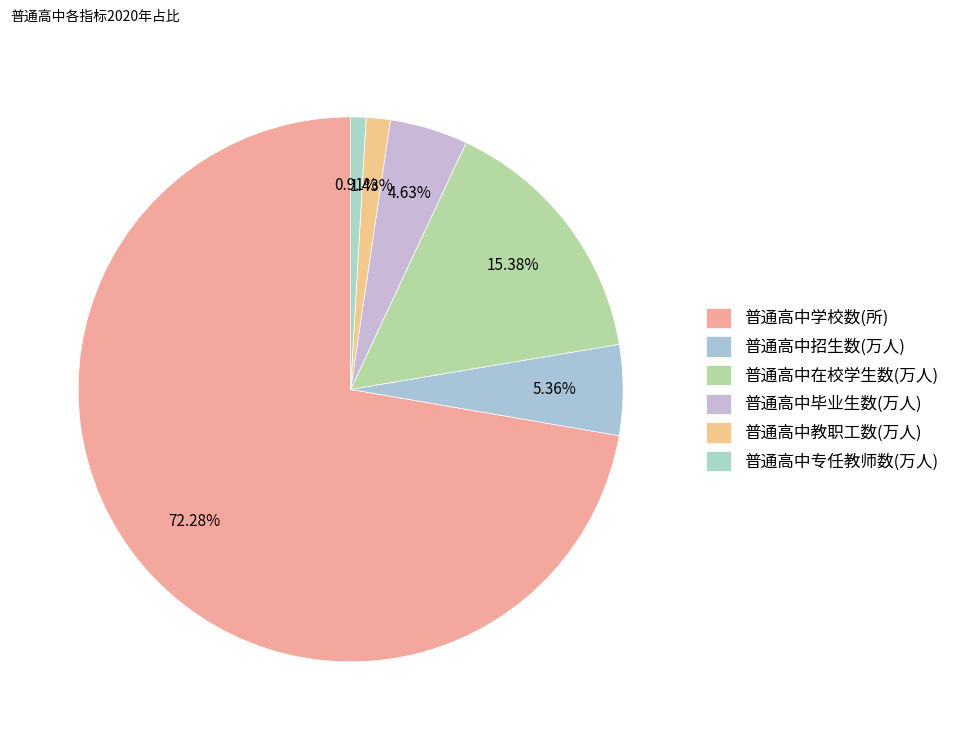

Rank the categories by value from highest to lowest.

普通高中学校数(所), 普通高中在校学生数(万人), 普通高中招生数(万人), 普通高中毕业生数(万人), 普通高中教职工数(万人), 普通高中专任教师数(万人)